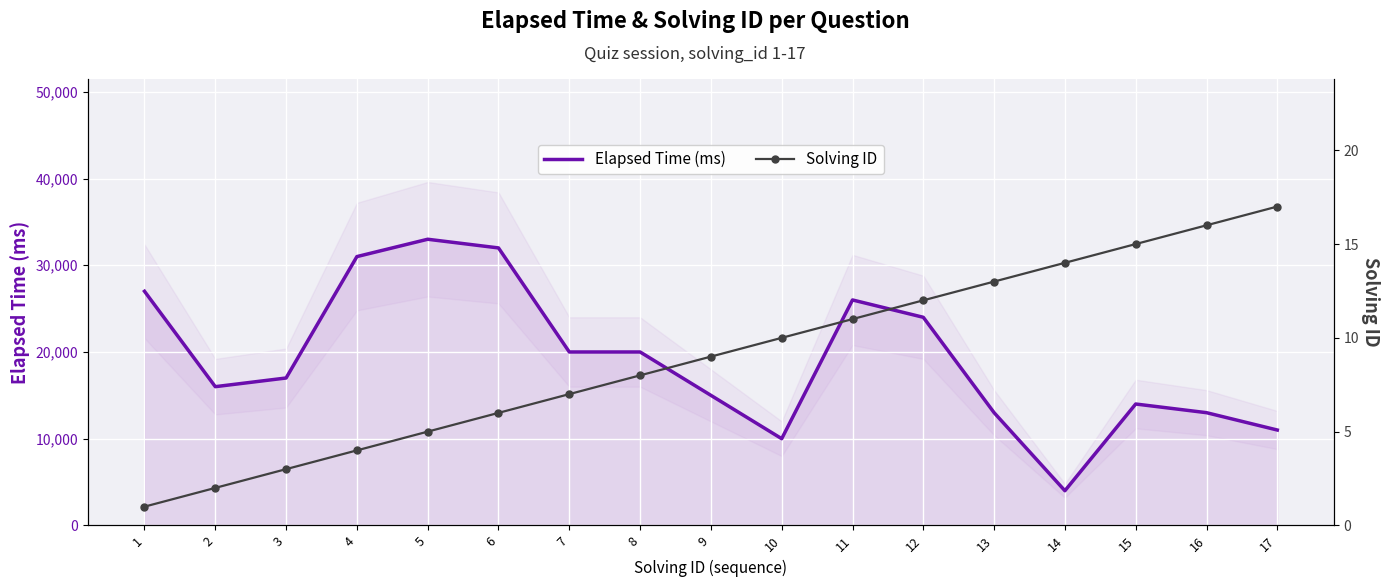

How many lines are shown in the chart?

2